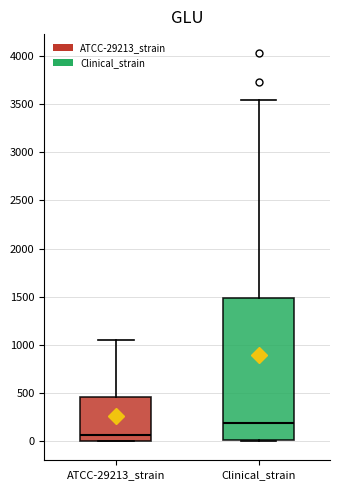

Which box is the tallest, from its lower edge to its upper edge?

Clinical_strain